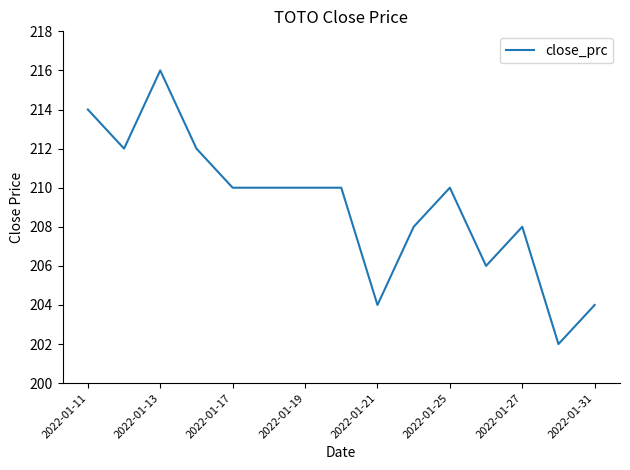

What is the difference between the maximum and minimum values?

14